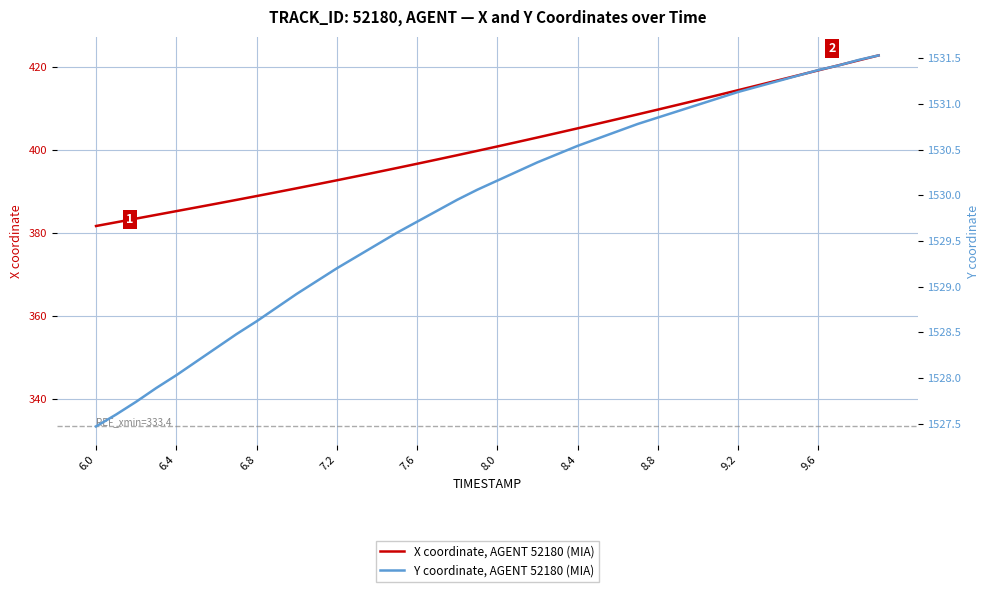

The value of X coordinate, AGENT 52180 (MIA) at 6.0 is 102.8. True or false?

False